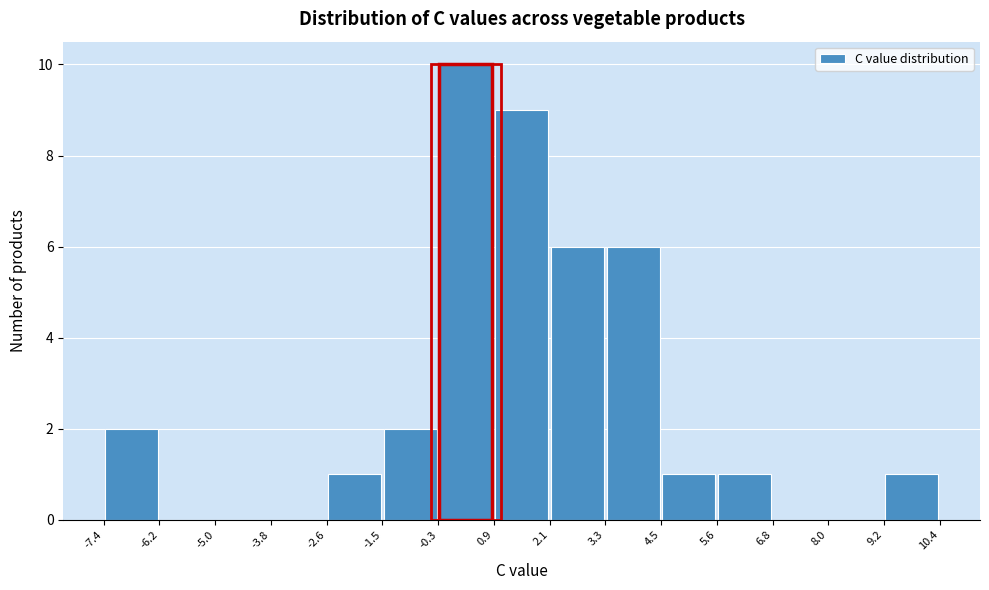

Reading left to right, list every bar in this chart as the range it spans on the x-axis followed by its height. The values are not printed on the chart, so give them approximately, as read against the axis.

-7.4 to -6.2: 2
-6.2 to -5.0: 0
-5.0 to -3.8: 0
-3.8 to -2.6: 0
-2.6 to -1.5: 1
-1.5 to -0.3: 2
-0.3 to 0.9: 10
0.9 to 2.1: 9
2.1 to 3.3: 6
3.3 to 4.5: 6
4.5 to 5.6: 1
5.6 to 6.8: 1
6.8 to 8.0: 0
8.0 to 9.2: 0
9.2 to 10.4: 1